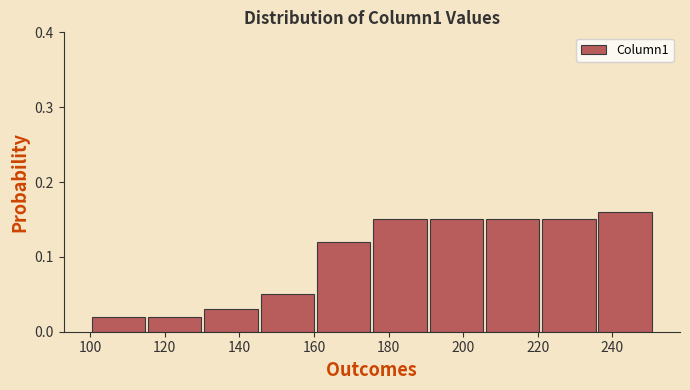

Reading left to right, transcribe this chart: for each bar, give the range it covers on the x-axis and its height. Neither the bar edges nor the heights are printed on the chart, so give them approximately, as read against the axes.

100 to 116: 0.02
116 to 130: 0.02
130 to 146: 0.03
146 to 160: 0.05
160 to 176: 0.12
176 to 190: 0.15
190 to 206: 0.15
206 to 220: 0.15
220 to 236: 0.15
236 to 252: 0.16